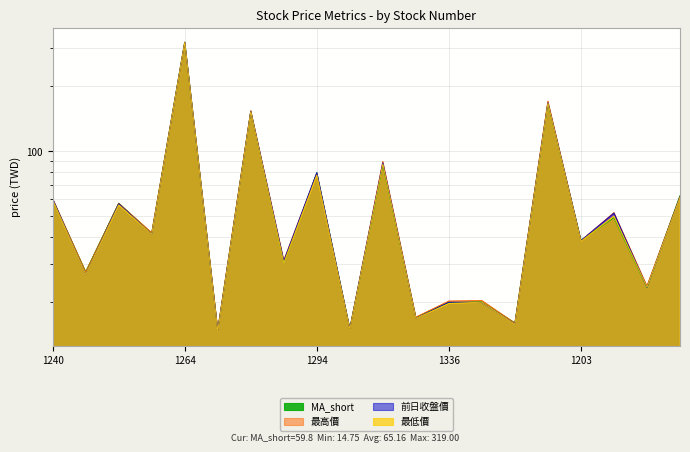

How many values in the MA_short series are below 41?

10